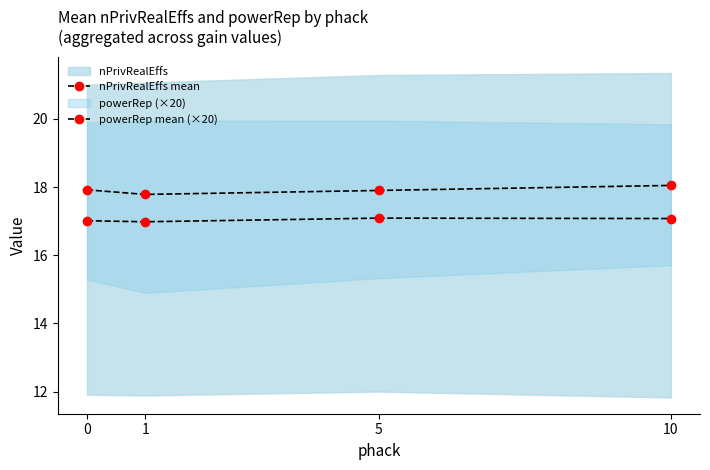

Between 1 and 10, which is larger?

10